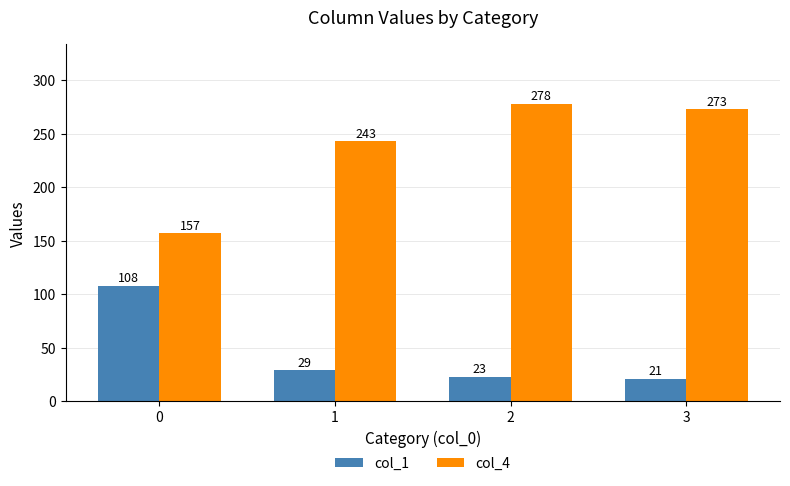

Reading right to left, what are all the values shown in this chart?

col_1: 3=21	2=23	1=29	0=108
col_4: 3=273	2=278	1=243	0=157